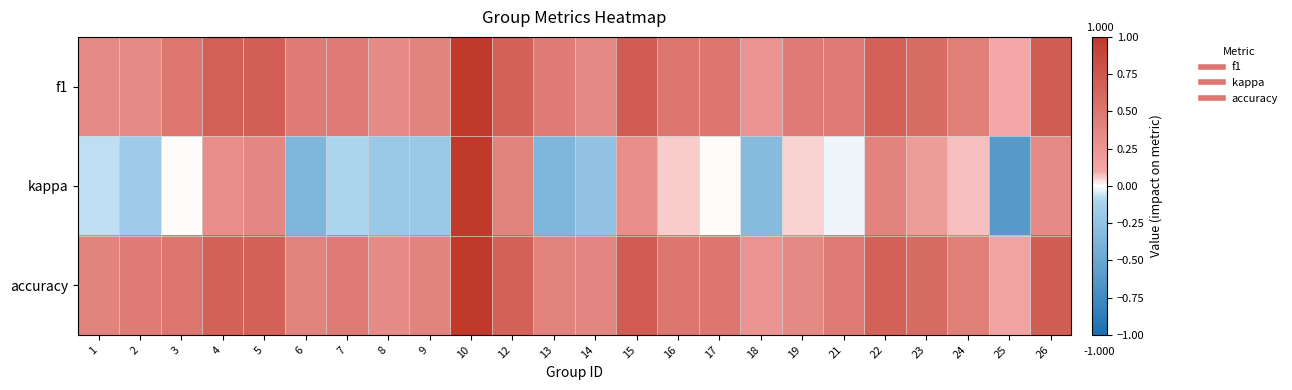

Reading right to left, transcribe all the data shown in this chart.

f1: 26=0.7	25=0.1	24=0.4	23=0.6	22=0.7	21=0.5	19=0.5	18=0.3	17=0.5	16=0.5	15=0.7	14=0.4	13=0.5	12=0.7	10=1.0	9=0.4	8=0.3	7=0.5	6=0.5	5=0.7	4=0.7	3=0.5	2=0.3	1=0.3
kappa: 26=0.3	25=-0.6	24=0.1	23=0.2	22=0.4	21=-0.0	19=0.1	18=-0.3	17=0.0	16=0.1	15=0.3	14=-0.2	13=-0.4	12=0.4	10=1.0	9=-0.2	8=-0.2	7=-0.1	6=-0.4	5=0.4	4=0.3	3=0.0	2=-0.2	1=-0.1
accuracy: 26=0.7	25=0.1	24=0.4	23=0.6	22=0.7	21=0.5	19=0.4	18=0.3	17=0.5	16=0.5	15=0.7	14=0.4	13=0.4	12=0.7	10=1.0	9=0.4	8=0.3	7=0.5	6=0.4	5=0.7	4=0.7	3=0.5	2=0.5	1=0.4